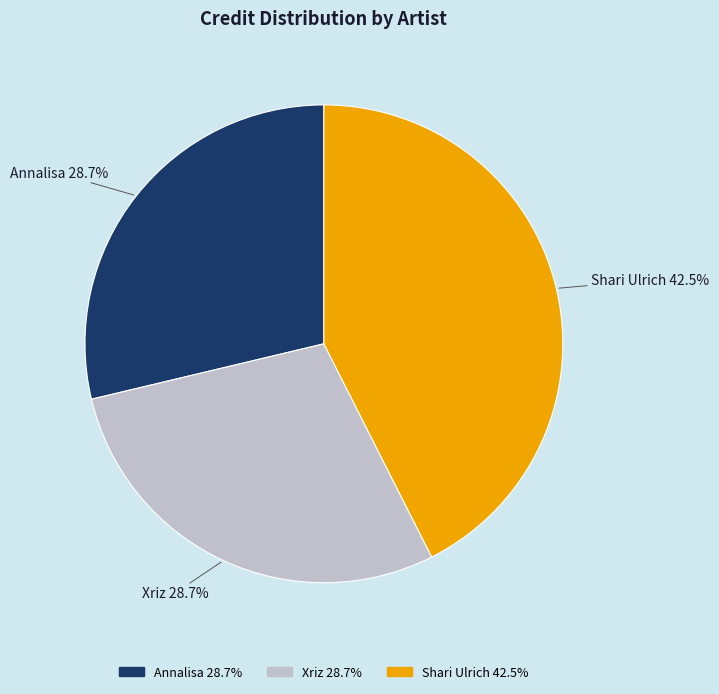

What is the largest slice in the pie chart?

Shari Ulrich